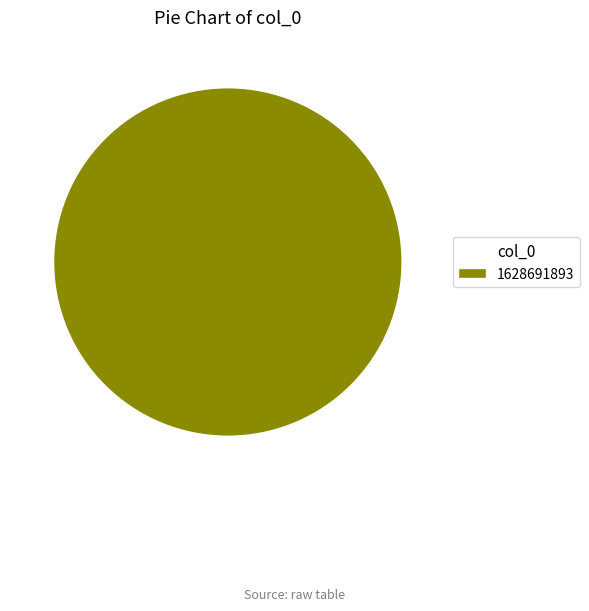

Rank the categories by value from highest to lowest.

1628691893